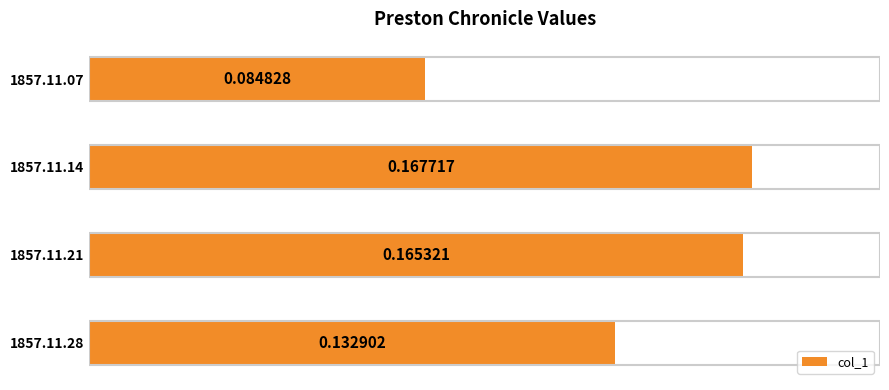

What is the change in value from 1857.11.07 to 1857.11.14?

+0.1